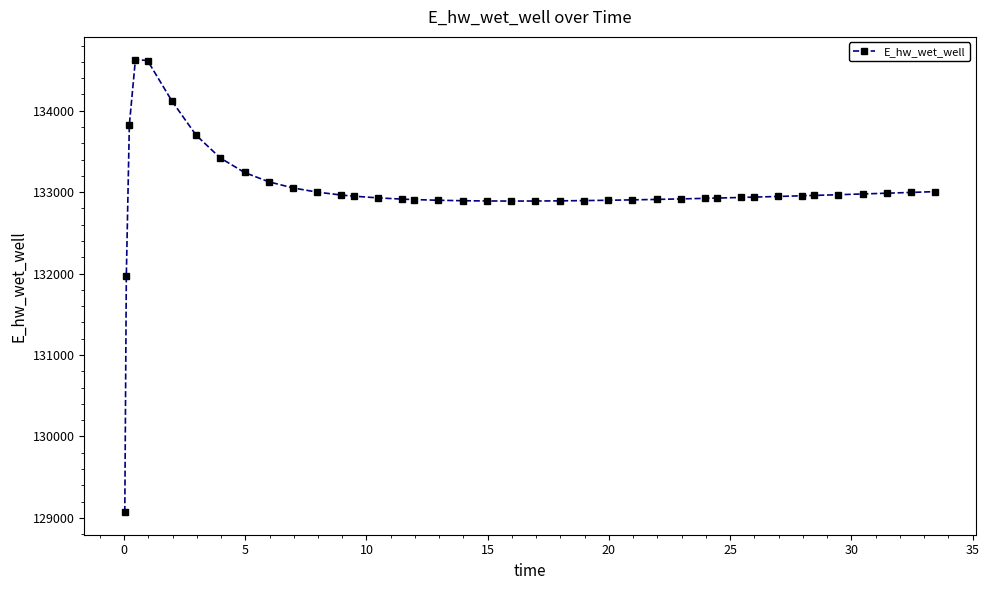

What is the difference between the maximum and minimum values?

5557.7